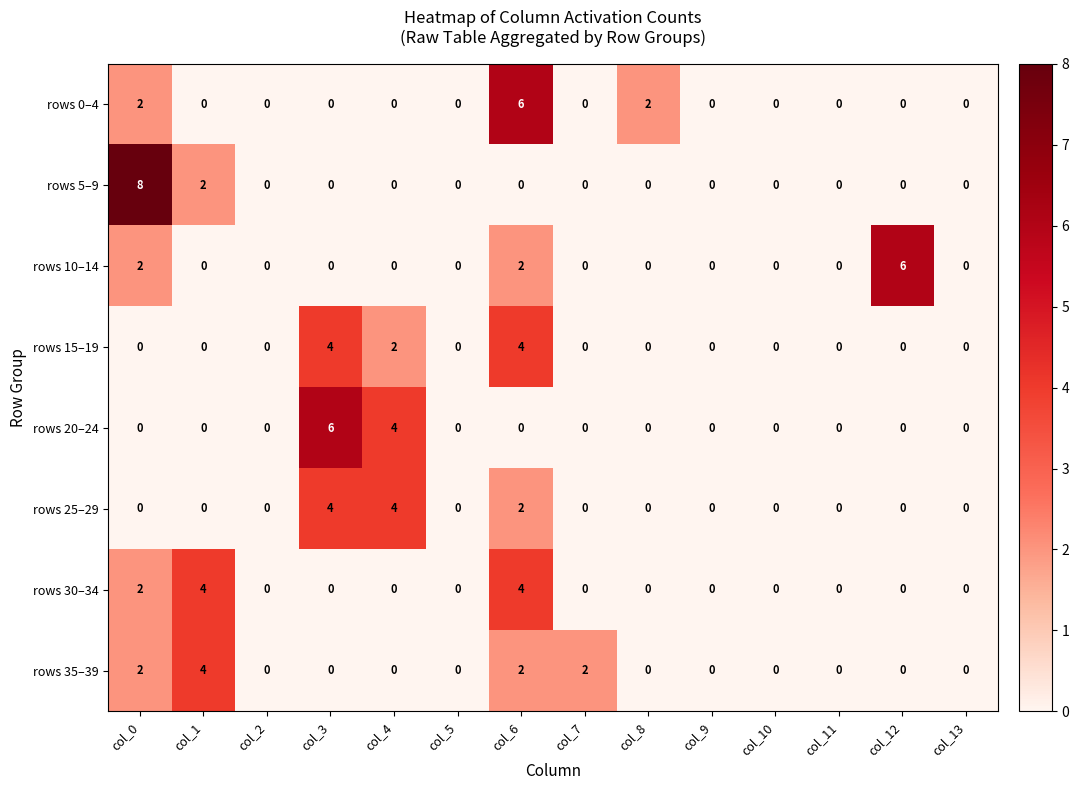

At how many categories does at least one series exceed 7?

1